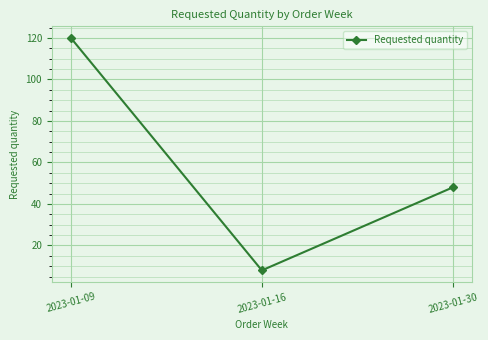

What is the minimum value shown in the chart?

8